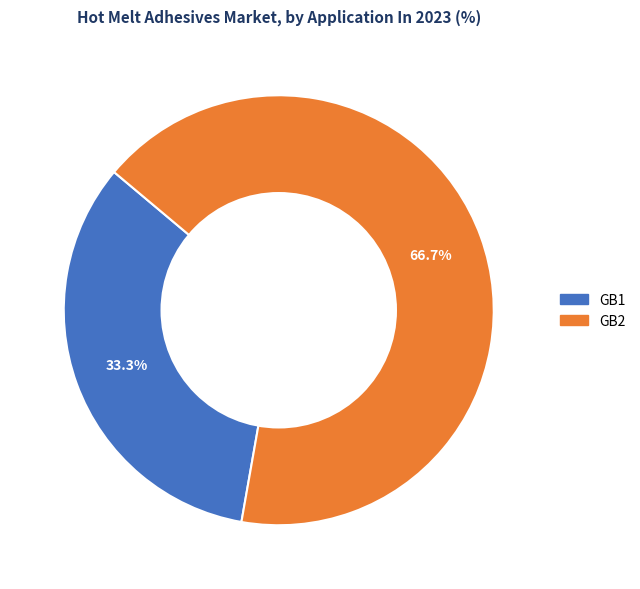

What is the smallest slice in the pie chart?

GB1